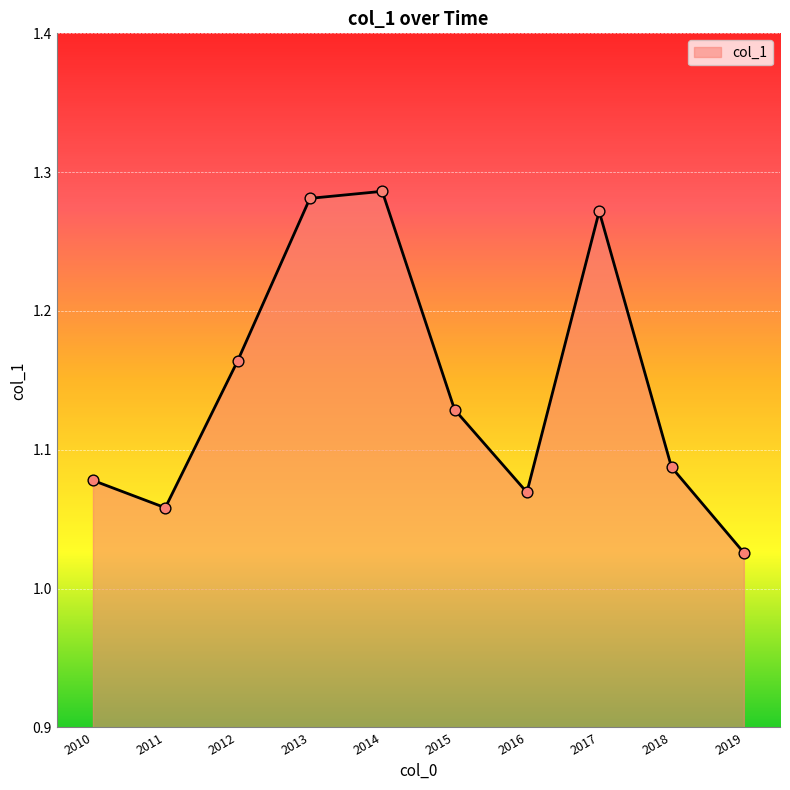

Between 2011 and 2017, which is larger?

2017